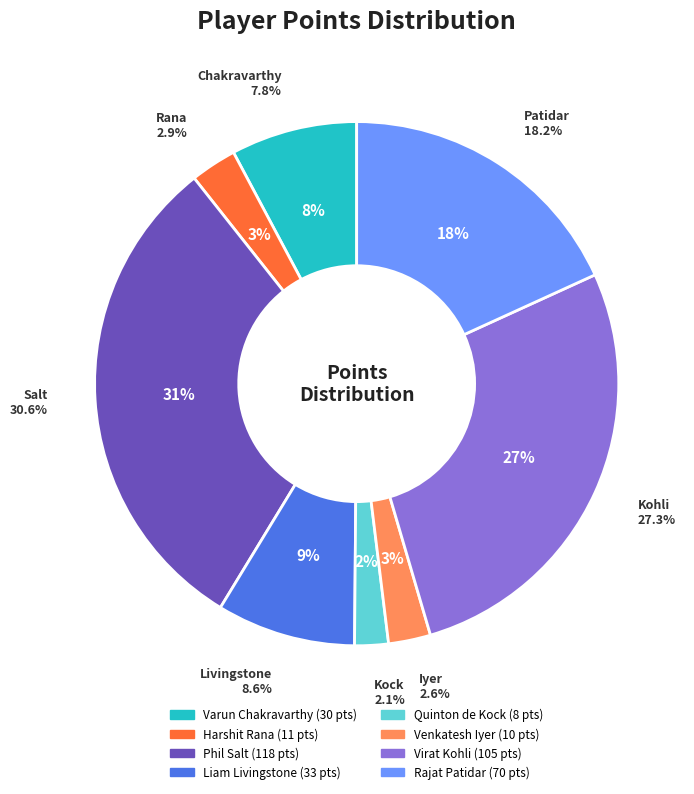

Is Virat Kohli the majority of the pie?

No